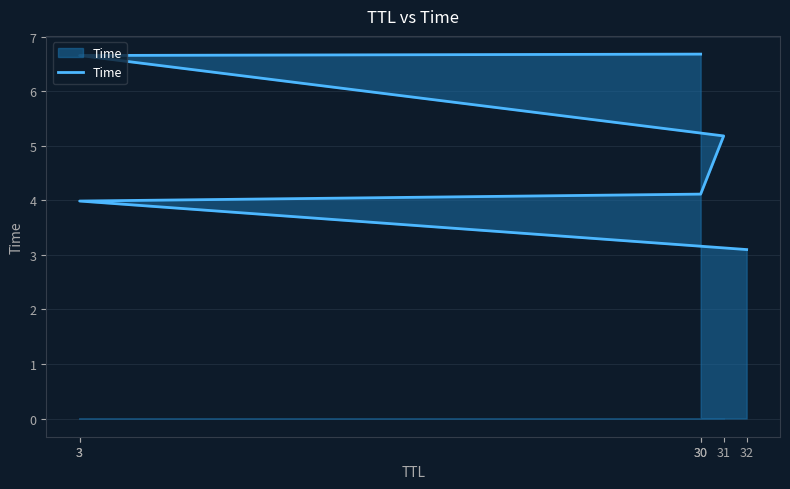

How many data points are above 5?

3